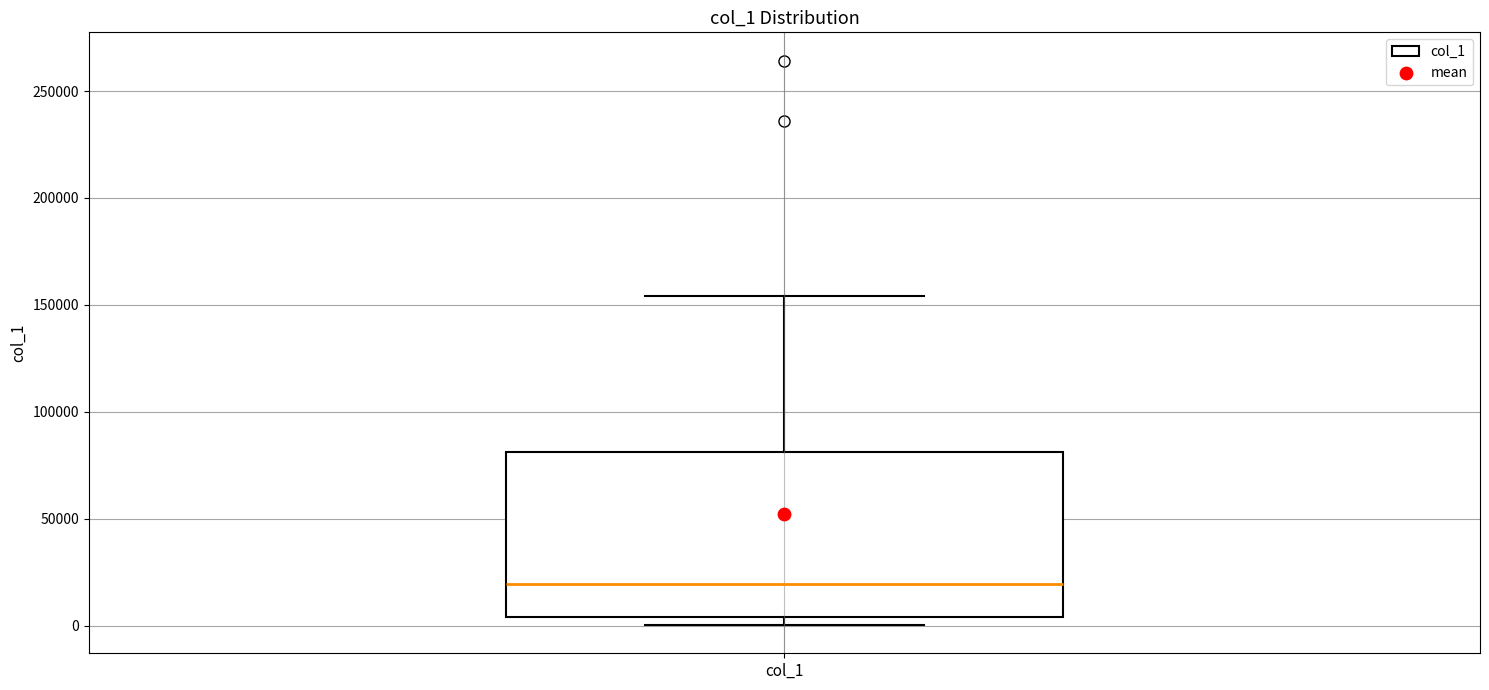

Where is the lower edge of the box for col_1 on the y-axis? The values are not printed on the chart, so give them approximately, as read against the axis.

5000